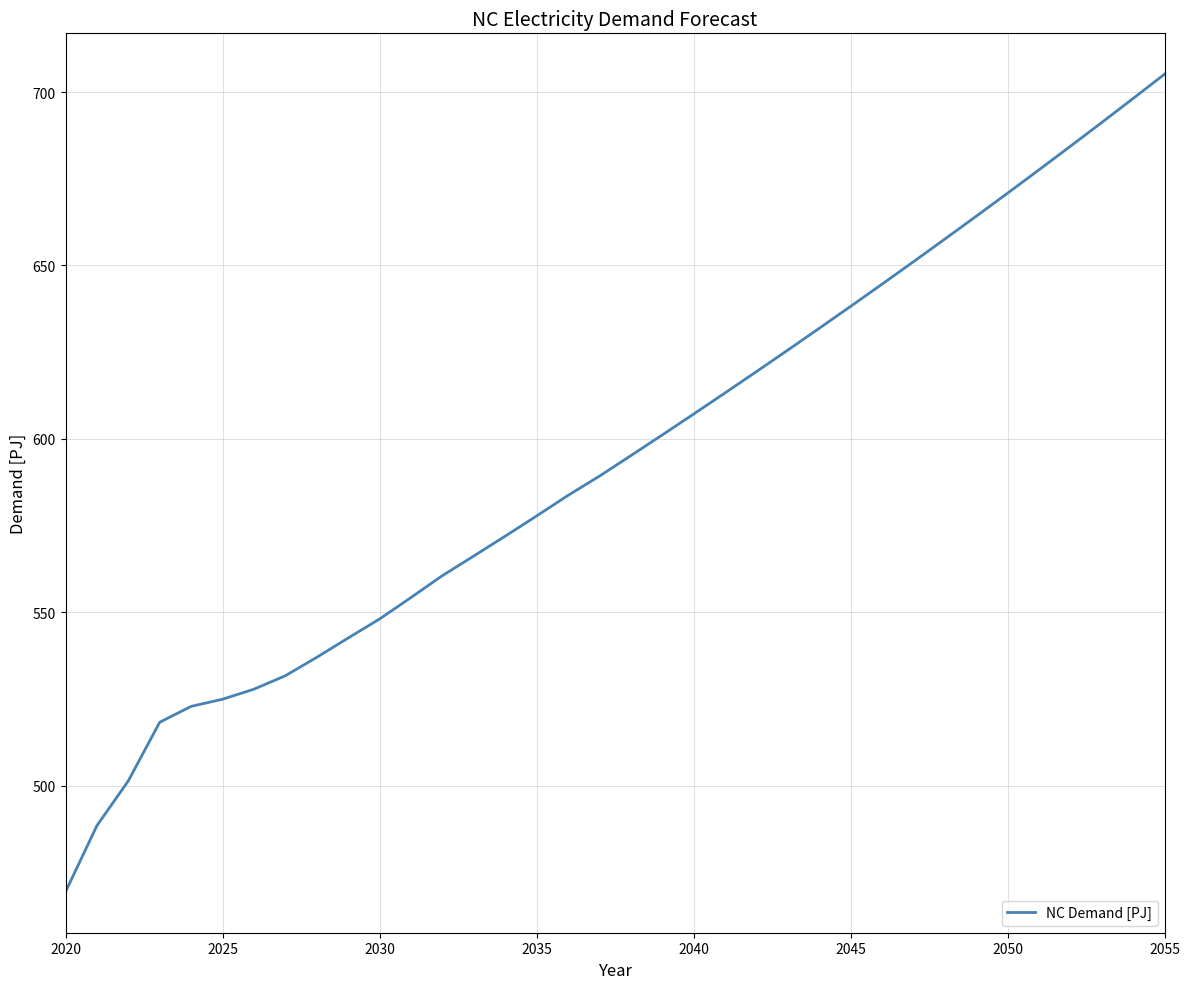

Does the chart have visible grid lines?

Yes